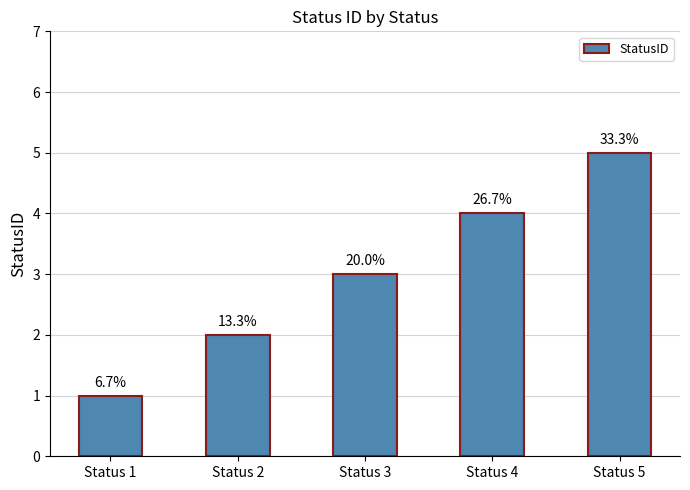

What is the value of the 5th bar from the left?

5